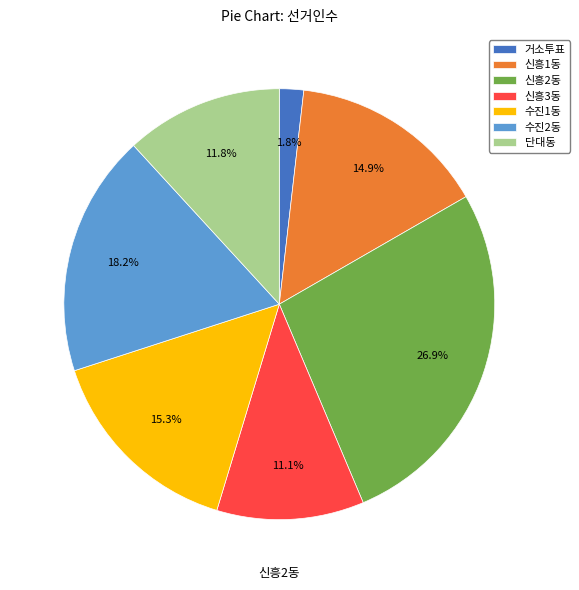

Which slice is the largest?

신흥2동